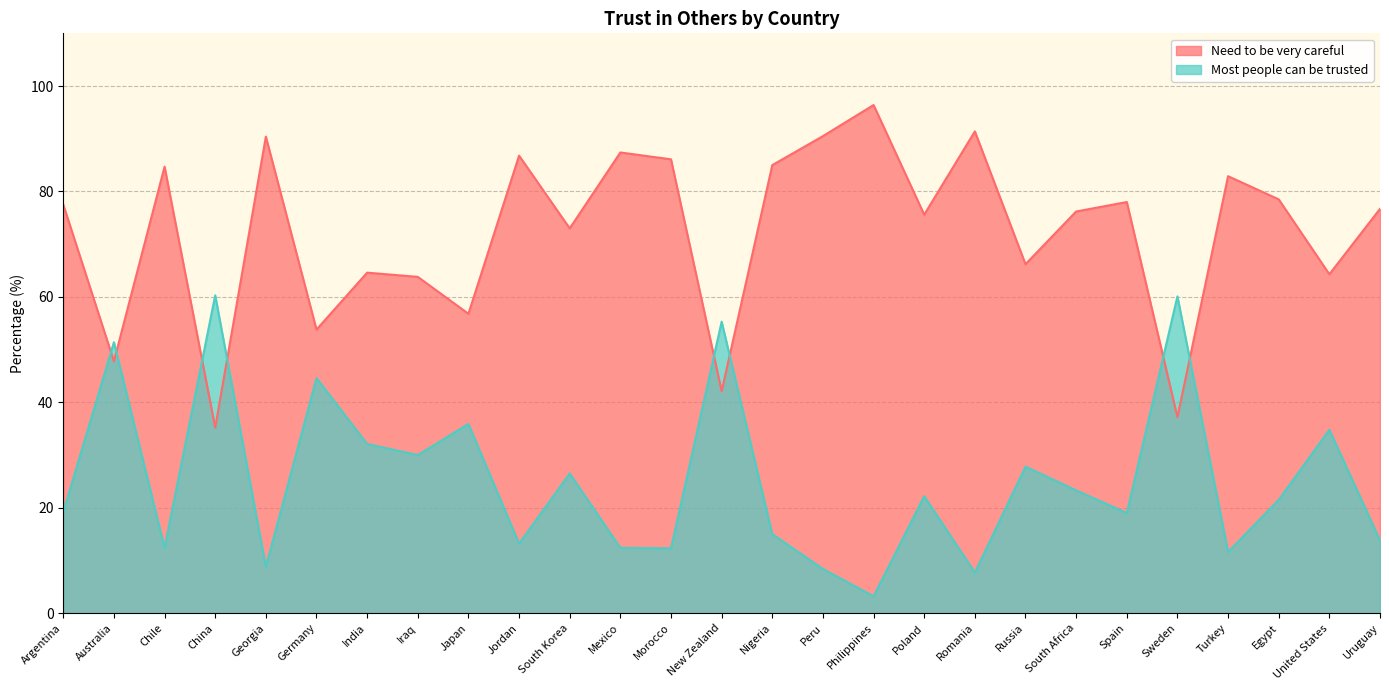

True or false: Need to be very careful has a value of 145.6 at Jordan.

False